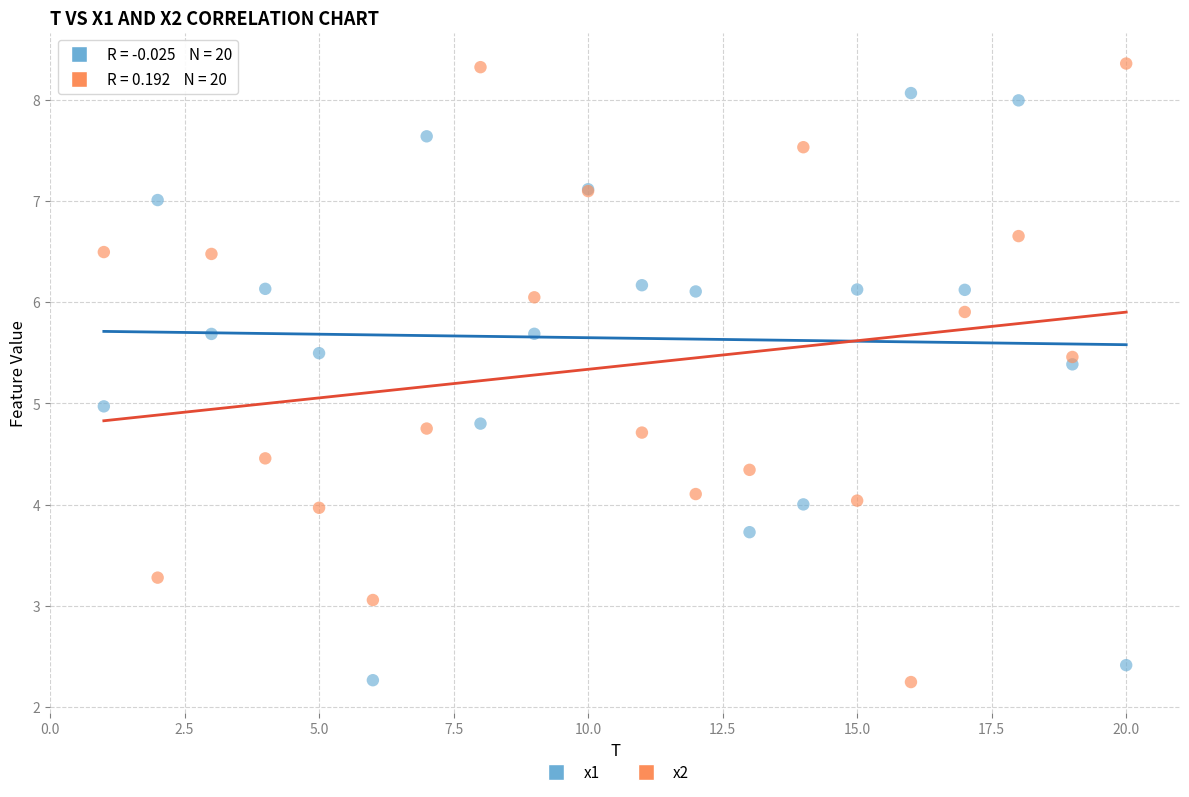

What is the X range (max minus min) for the scatter plot?

19.0